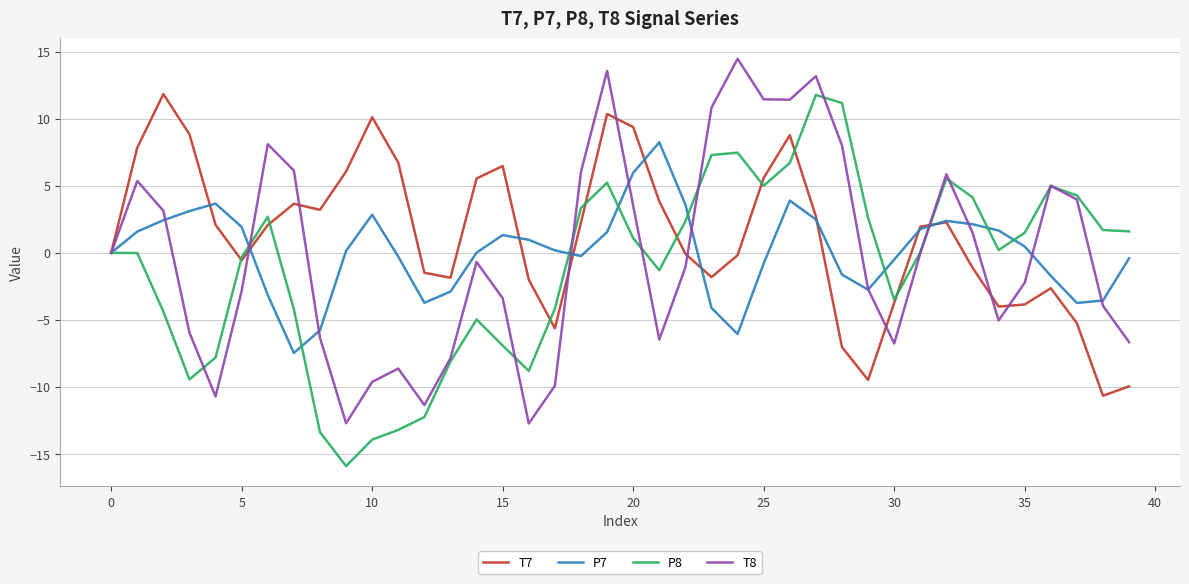

What is the average value of the T7 series?

1.3